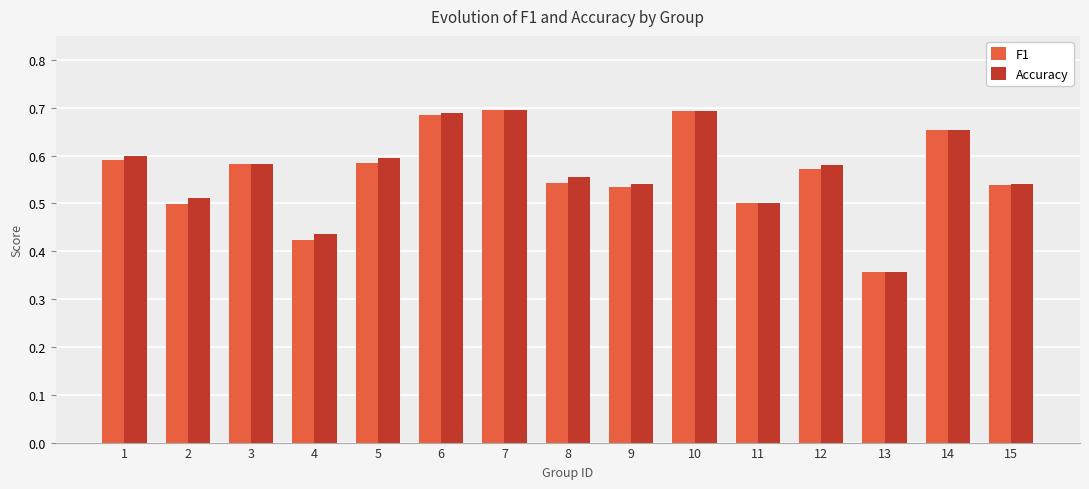

Which category has the lowest value across all series?

13